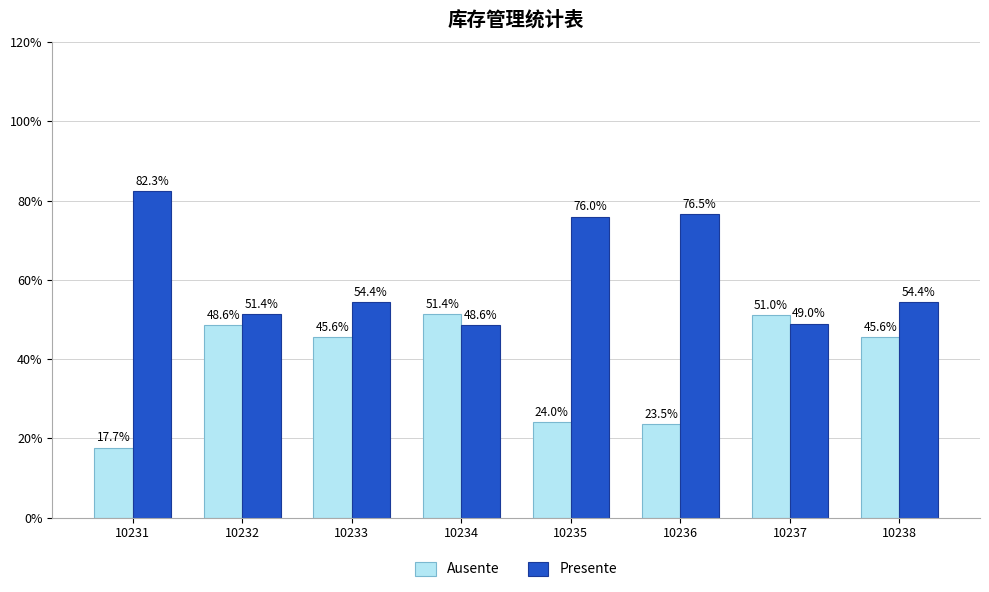

What is the difference between the highest and lowest values at 10234?

2.8